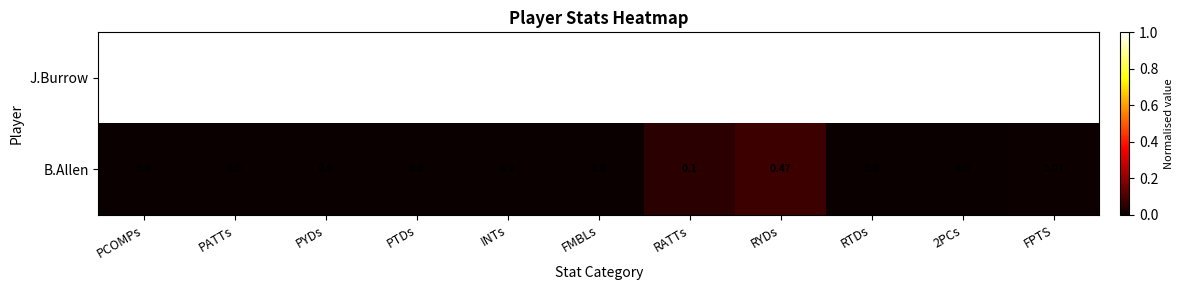

Is the value of J.Burrow at PTDs greater than the value of B.Allen at FMBLs?

Yes